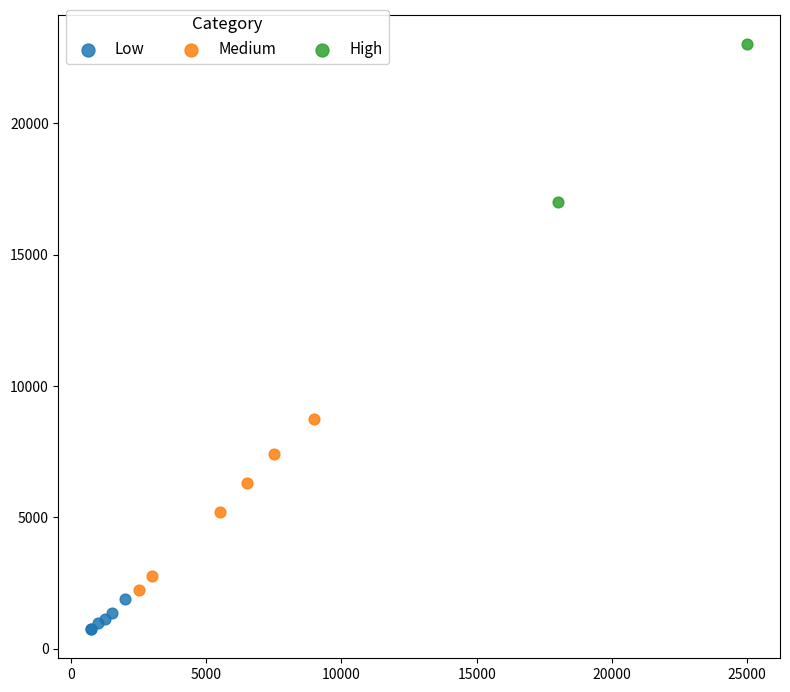

Which series has the widest spread of Y values?

Medium